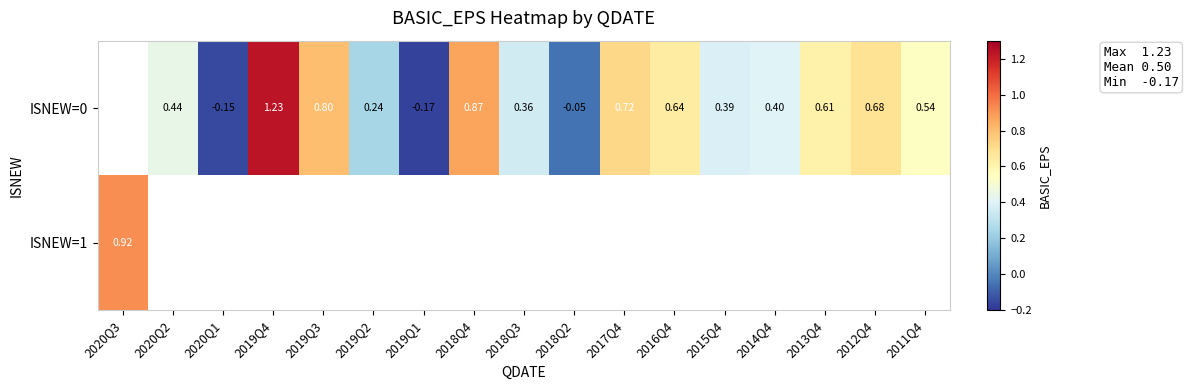

The ISNEW=0 series shows 0.8 at 2019Q3. True or false?

True